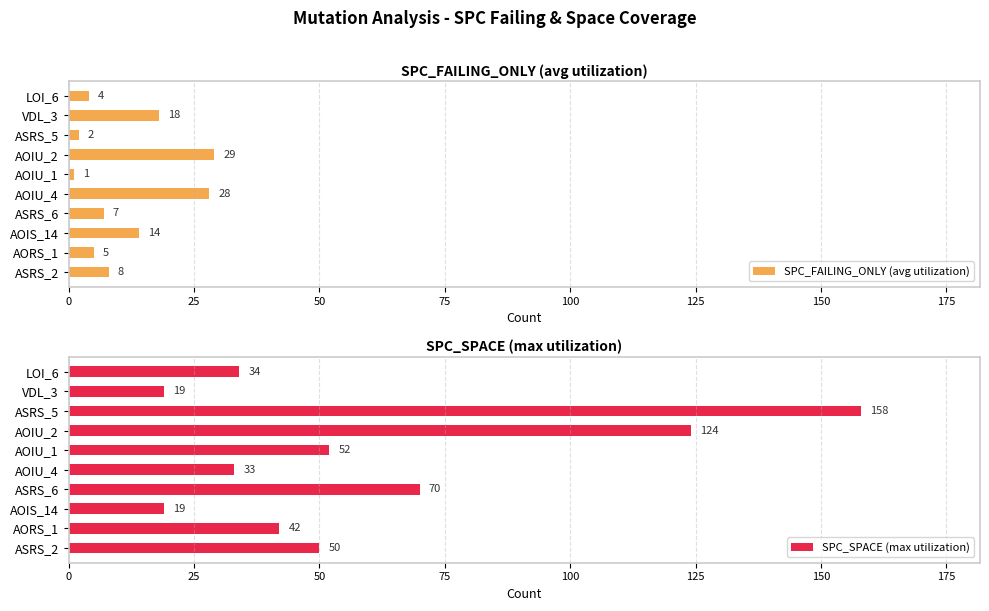

Is it true that SPC_SPACE (max utilization) equals 44 at AOIU_4?

False